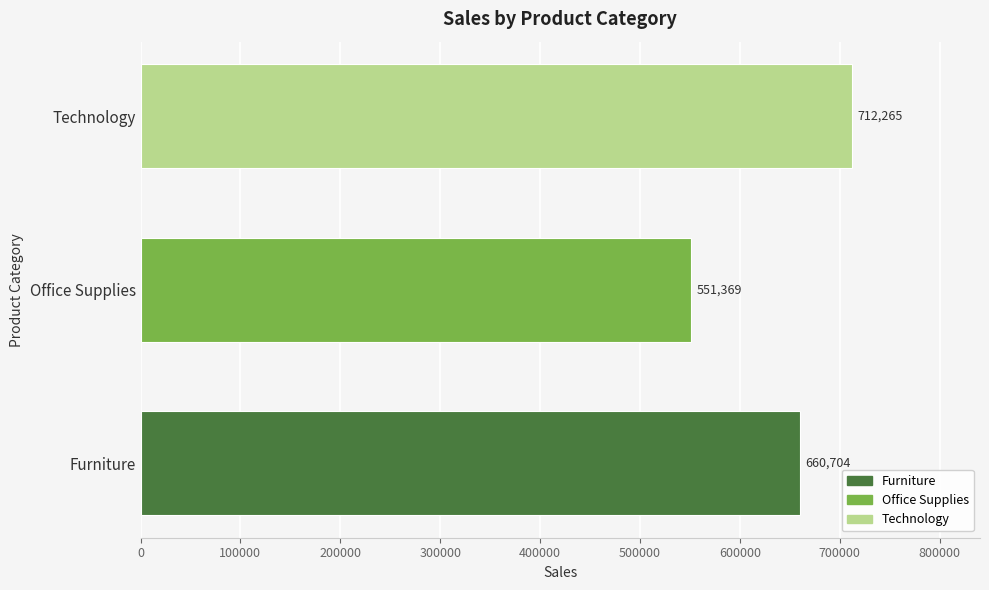

How many bars are there in total?

3